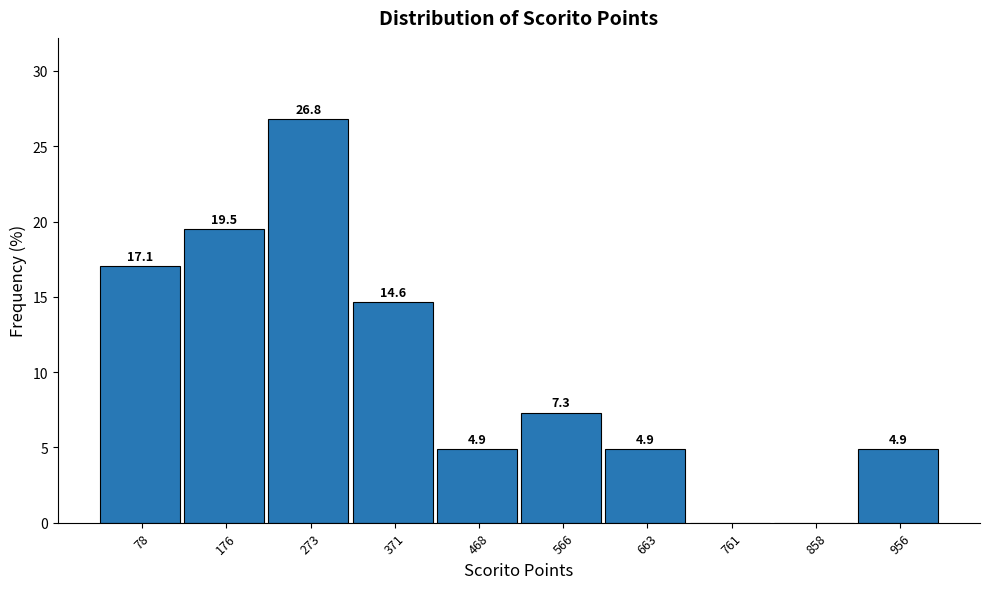

Over which range of the x-axis is the bar tallest?

230 to 320